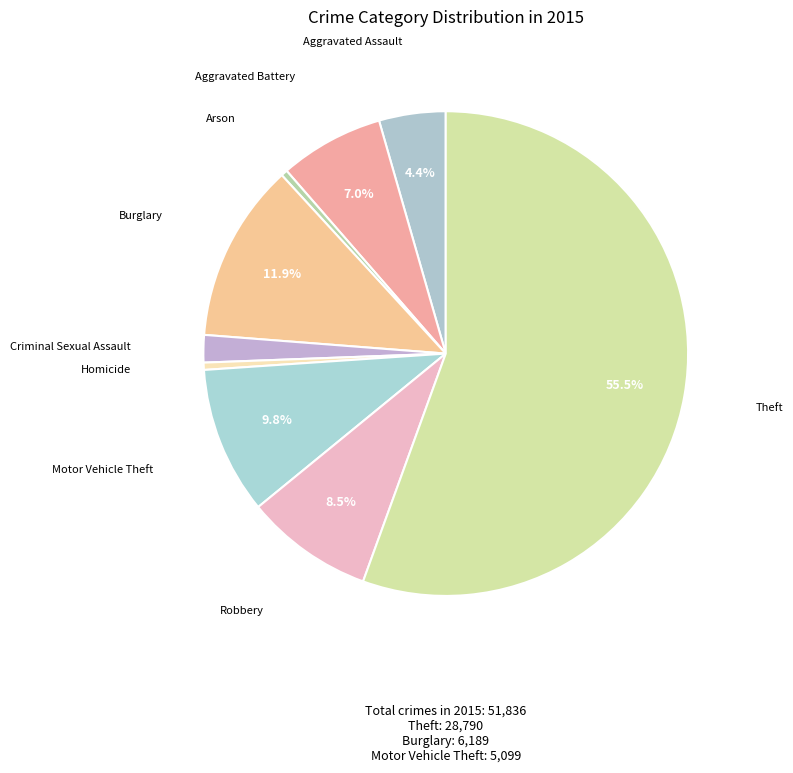

Count the number of slices in the pie.

9